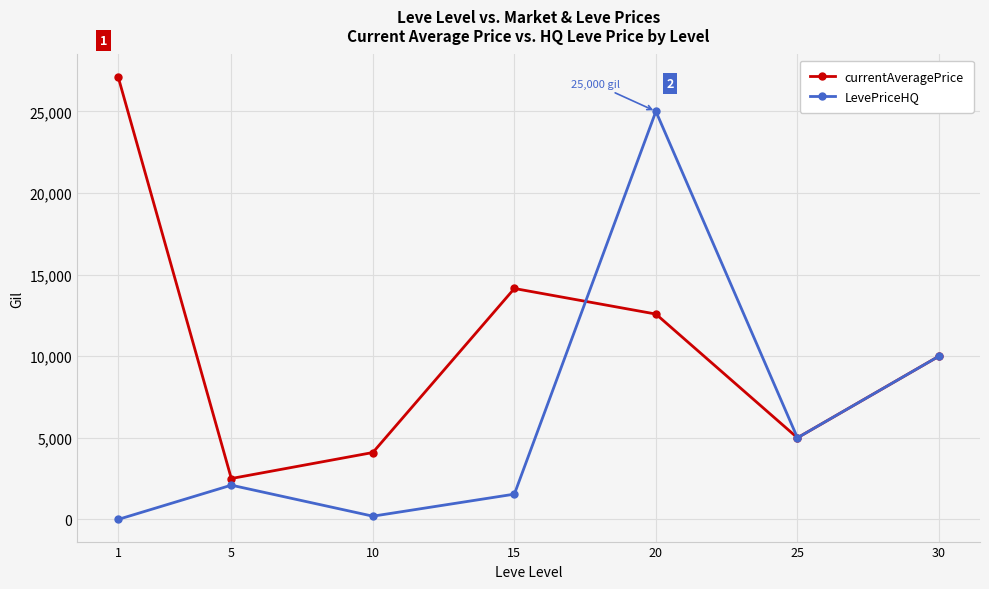

Reading left to right, list all the values displayed in this chart.

currentAveragePrice: 1=27128	5=2507	10=4100	15=14149	20=12582	25=5001	30=10001
LevePriceHQ: 1=0	5=2100	10=200	15=1550	20=25000	25=5001	30=10001